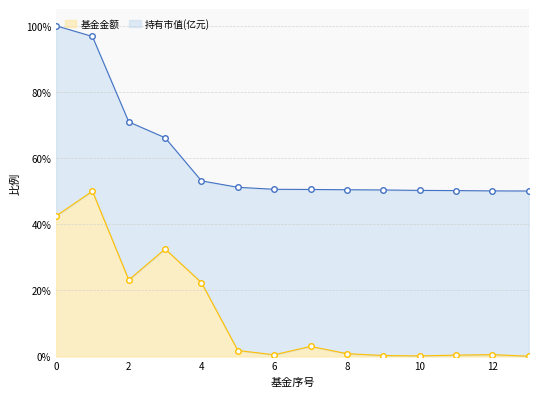

How many interior local valleys does the 基金金额 series have?

3